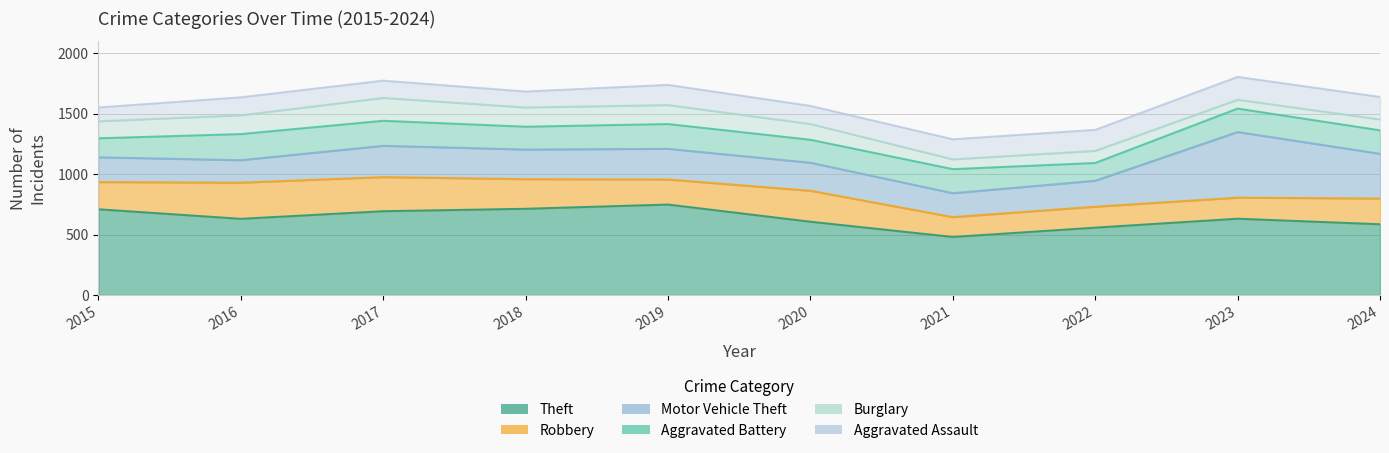

At which label is Theft closest to 614?

2020